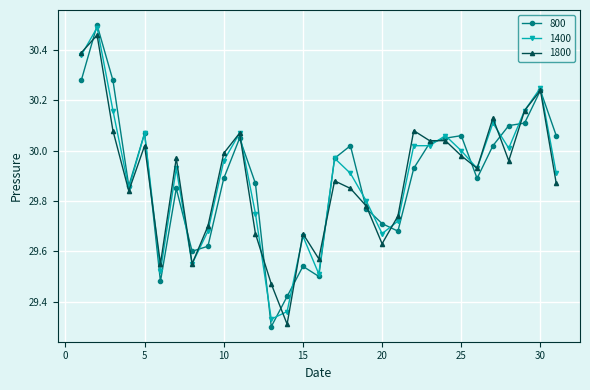

True or false: 800 has more than 2 interior local peaks.

True